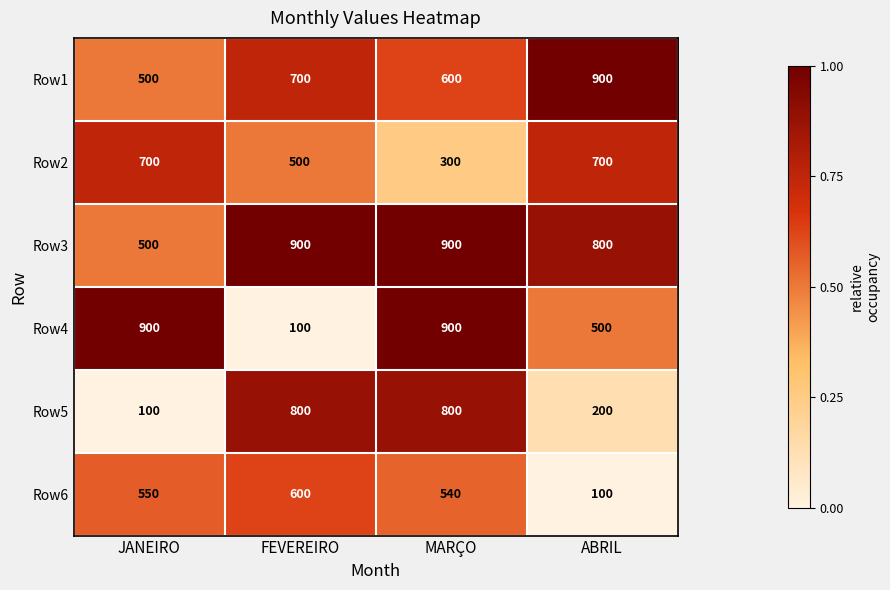

Count the Row2 values in the range 500 to 700.

3